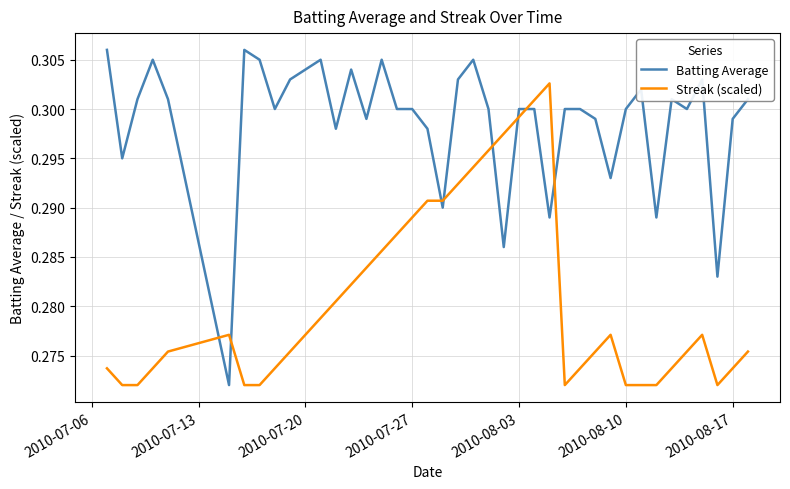

What are all the series names shown in the legend?

Batting Average, Streak (scaled)